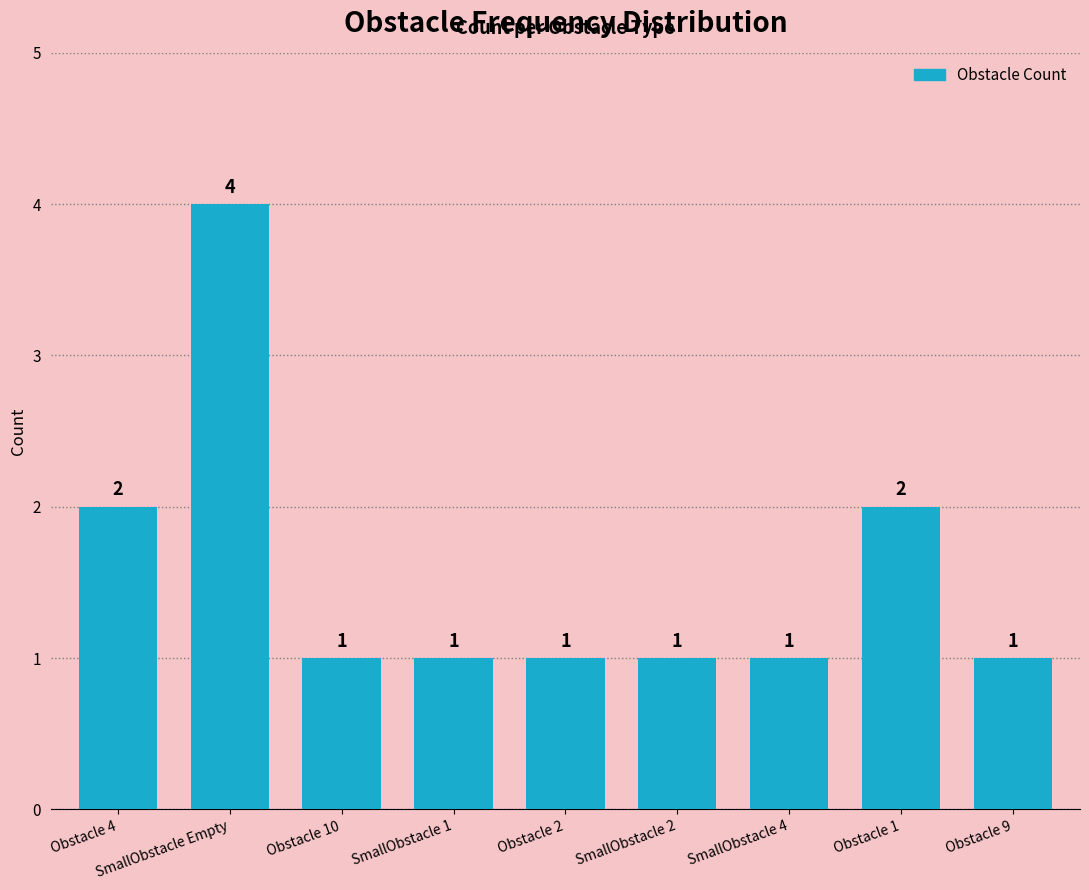

What is the change in value from SmallObstacle 1 to Obstacle 1?

+1